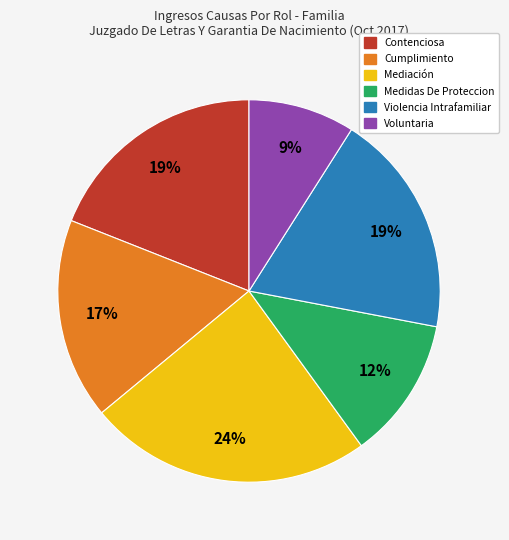

How many segments does this pie chart have?

6